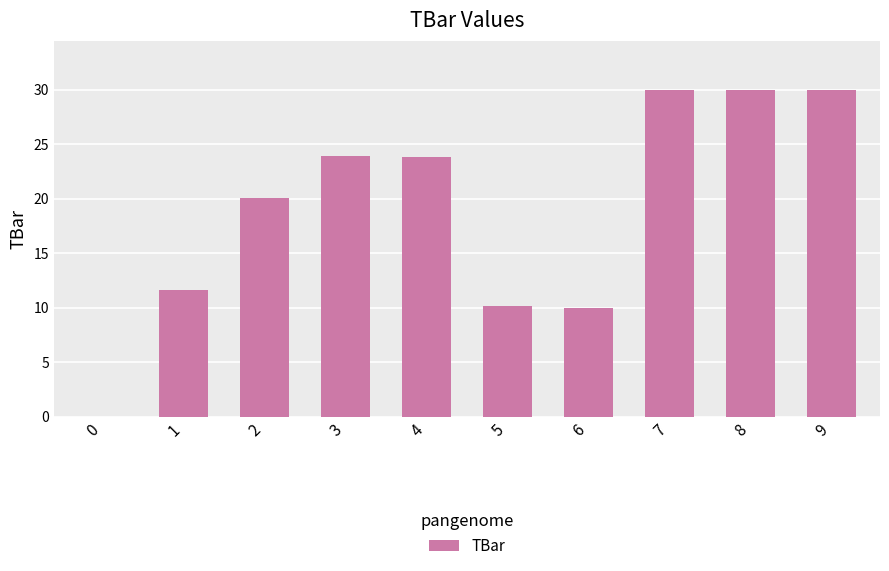

Reading left to right, transcribe all the data shown in this chart.

0.0	11.7	20.0	23.9	23.9	10.2	10.0	30.0	30.0	30.0